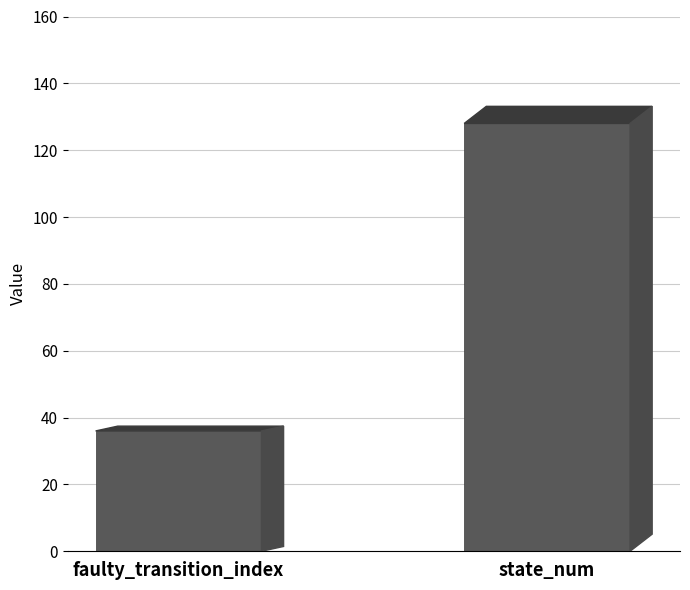

List the labels in order of value, largest first.

state_num, faulty_transition_index